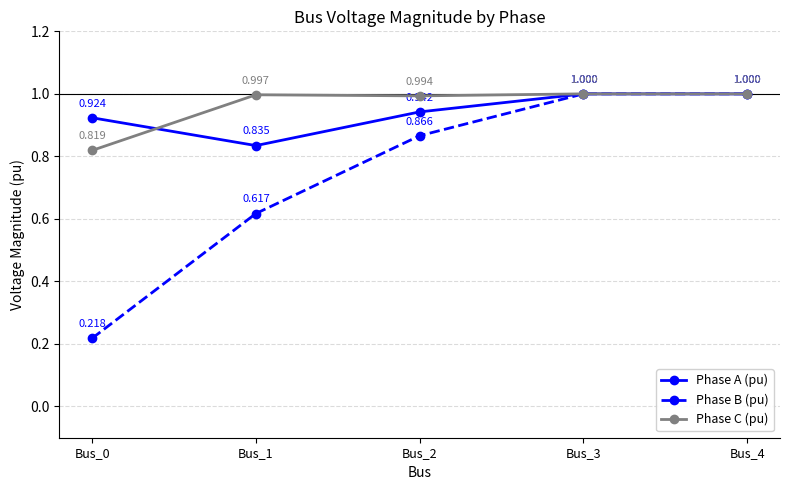

True or false: Phase A (pu) has more than 2 interior local peaks.

False